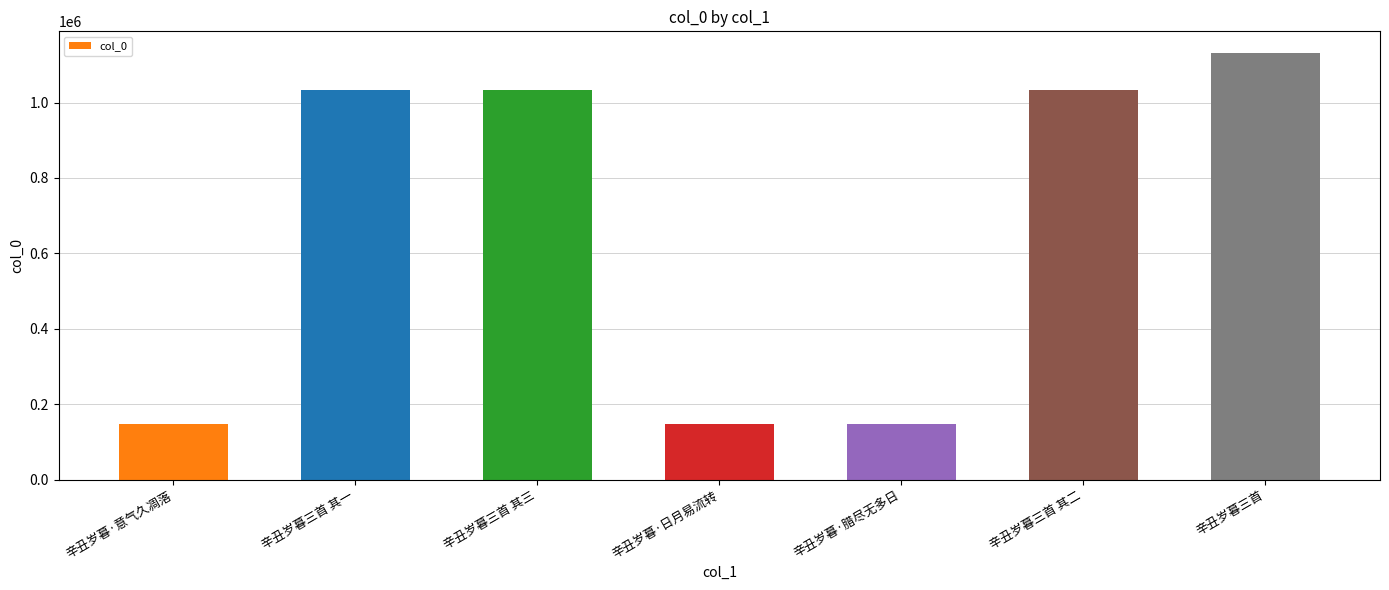

What is the smallest value displayed?

147654